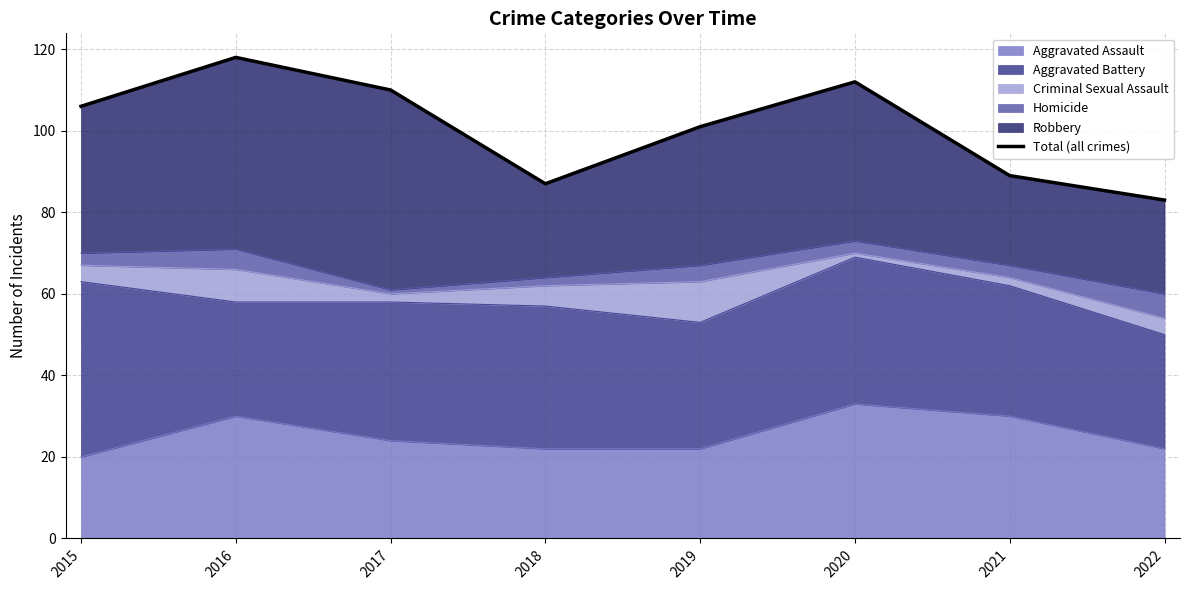

What is the sum of all values?

806